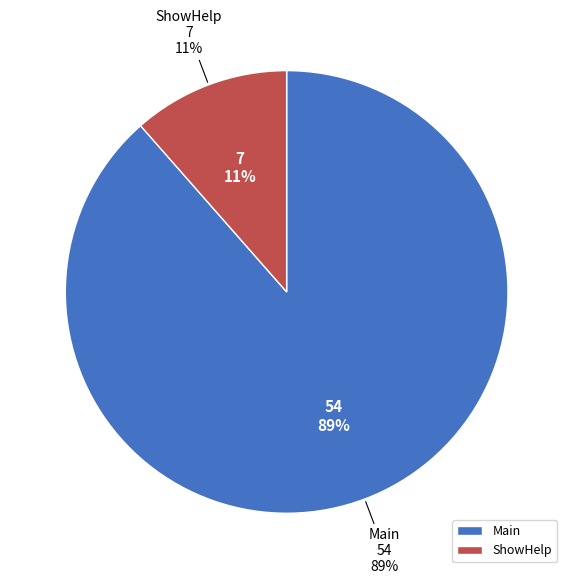

Is there a majority slice in this chart?

Yes